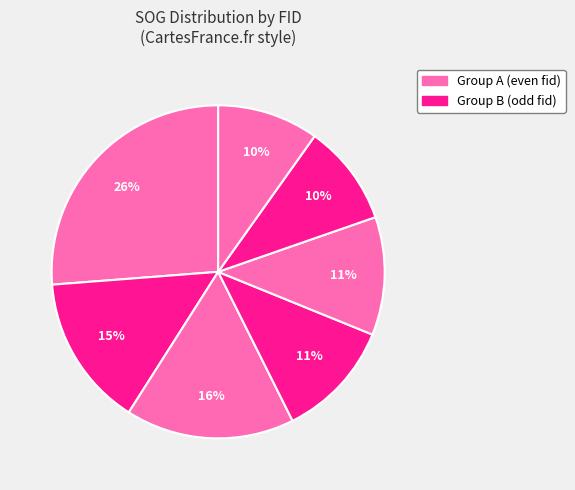

To the nearest percent, what is the average slice percentage?

14%